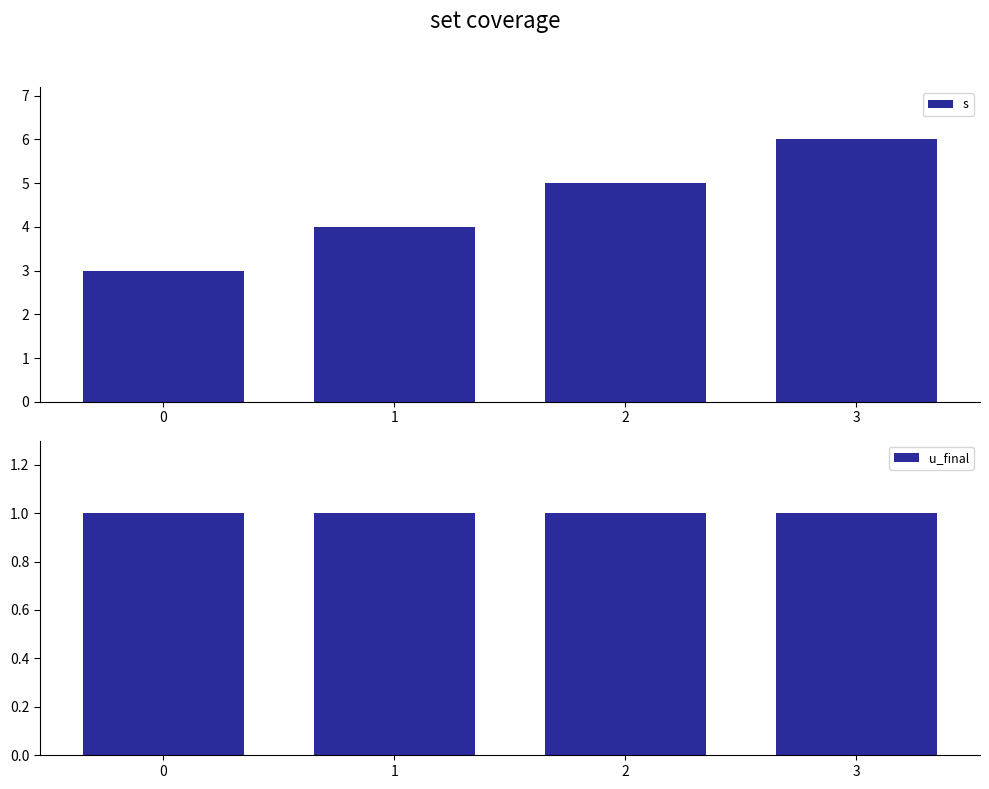

Is the value of u_final at 2 greater than the value of s at 0?

No